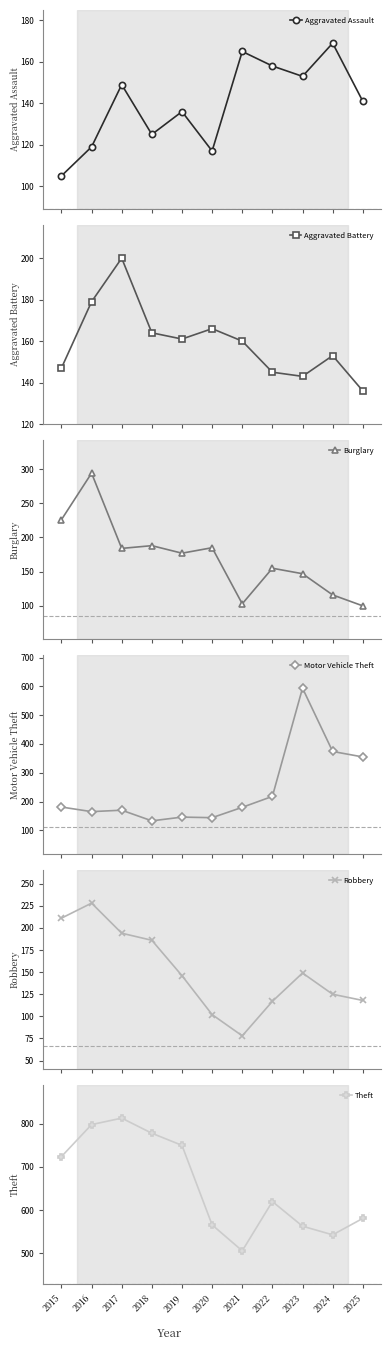

Where is the first local minimum for Burglary?

2017